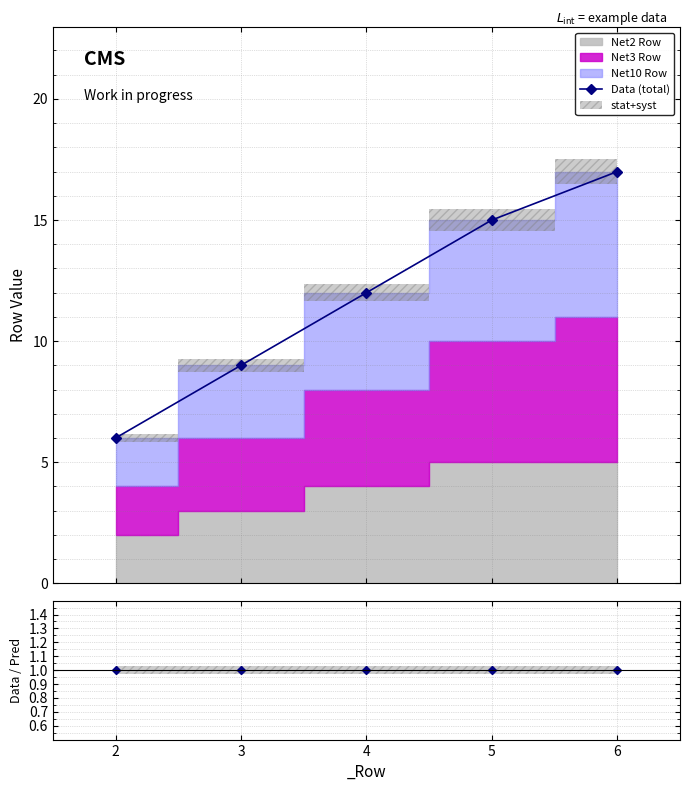

What is the value of the Data (total) point at the 3rd from the left?

12